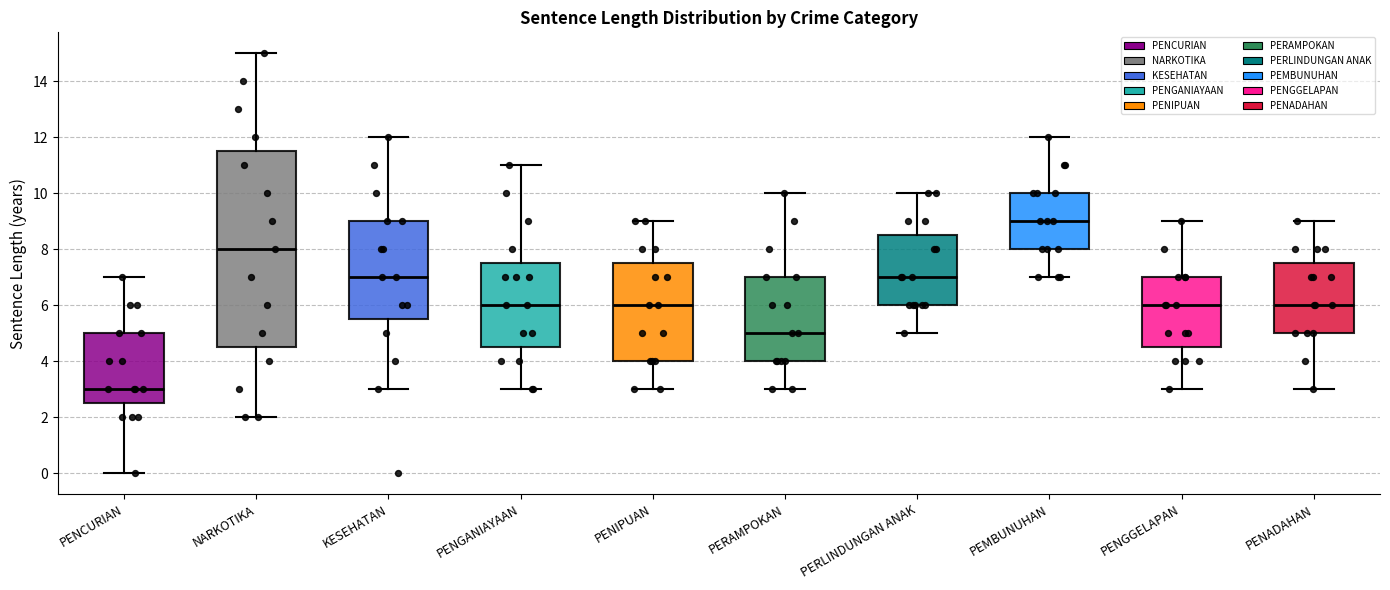

Reading left to right, transcribe this box plot: for each box, give where its median line is, the range the box spans, and where its two whiskers end, as read against the y-axis. The values are not printed on the chart, so give them approximately, as read against the axis.

PENCURIAN: median 3.0, box 2.6 to 5.0, whiskers 0.0 to 7.0
NARKOTIKA: median 8.0, box 4.6 to 11.6, whiskers 2.0 to 15.0
KESEHATAN: median 7.0, box 5.6 to 9.0, whiskers 3.0 to 12.0
PENGANIAYAAN: median 6.0, box 4.6 to 7.6, whiskers 3.0 to 11.0
PENIPUAN: median 6.0, box 4.0 to 7.6, whiskers 3.0 to 9.0
PERAMPOKAN: median 5.0, box 4.0 to 7.0, whiskers 3.0 to 10.0
PERLINDUNGAN ANAK: median 7.0, box 6.0 to 8.6, whiskers 5.0 to 10.0
PEMBUNUHAN: median 9.0, box 8.0 to 10.0, whiskers 7.0 to 12.0
PENGGELAPAN: median 6.0, box 4.6 to 7.0, whiskers 3.0 to 9.0
PENADAHAN: median 6.0, box 5.0 to 7.6, whiskers 3.0 to 9.0